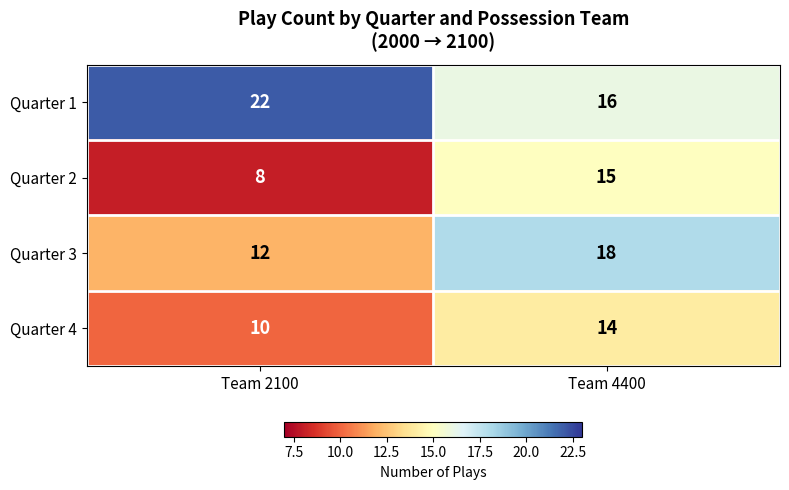

Reading left to right, list all the values displayed in this chart.

Quarter 1: Team 2100=22	Team 4400=16
Quarter 2: Team 2100=8	Team 4400=15
Quarter 3: Team 2100=12	Team 4400=18
Quarter 4: Team 2100=10	Team 4400=14